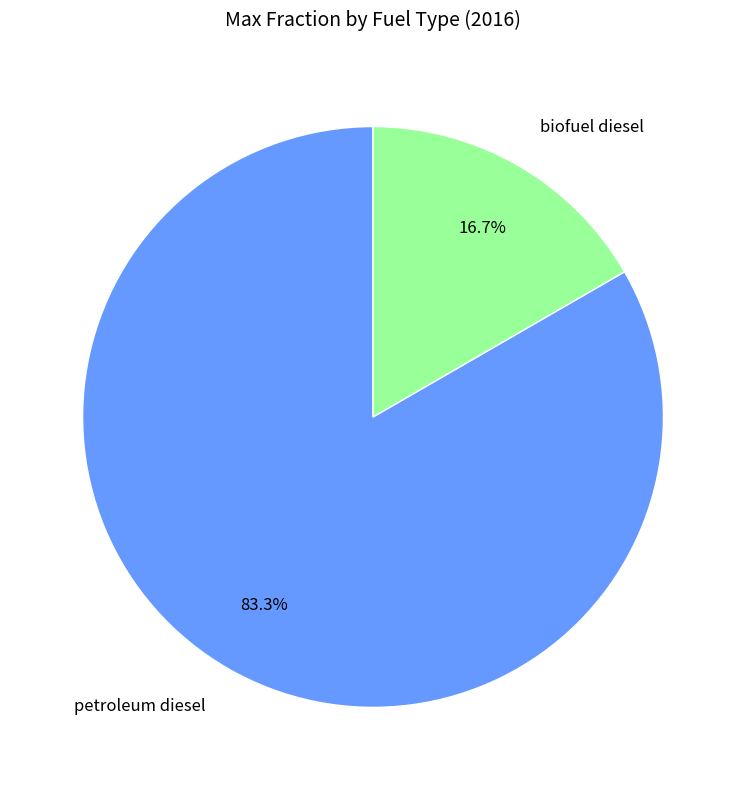

What is the smallest slice in the pie chart?

biofuel diesel